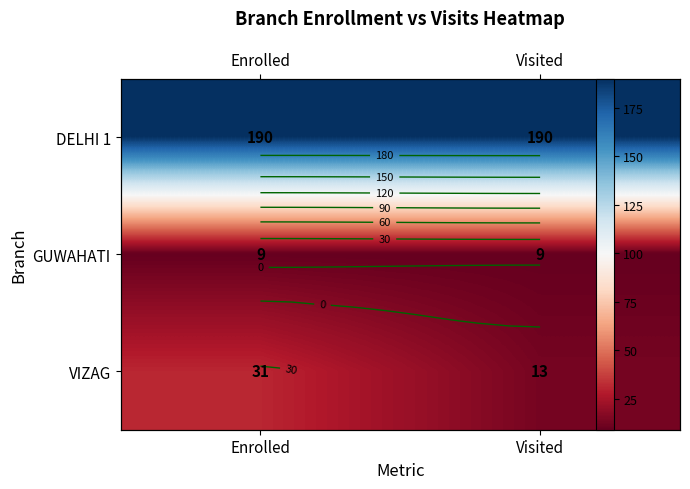

Is it true that VIZAG equals 13 at Visited?

True